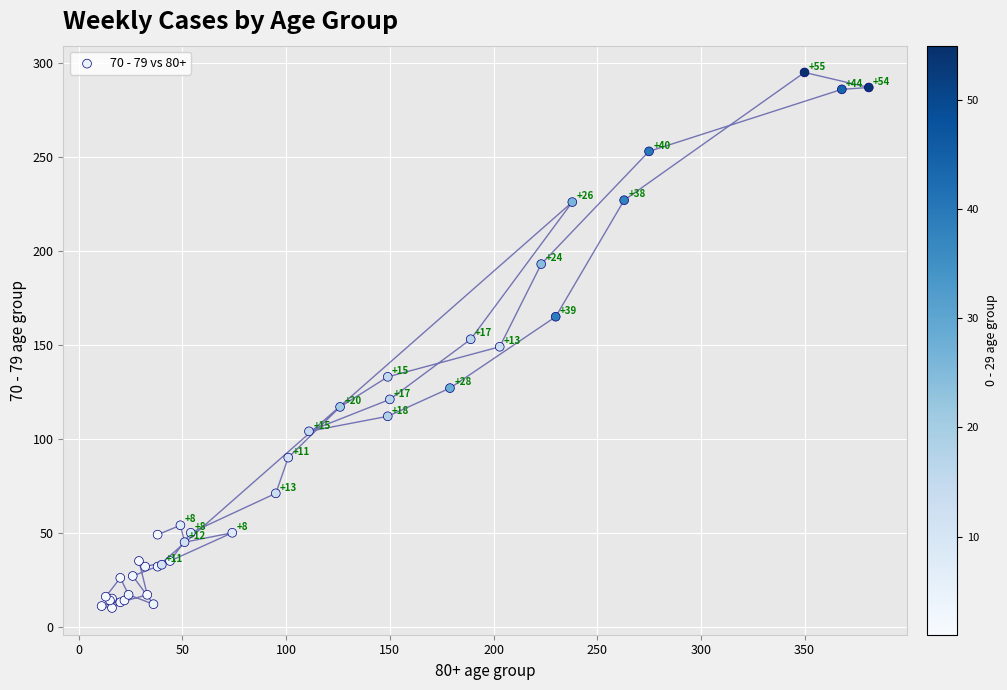

What Y value in the scatter plot is closest to 152?

153